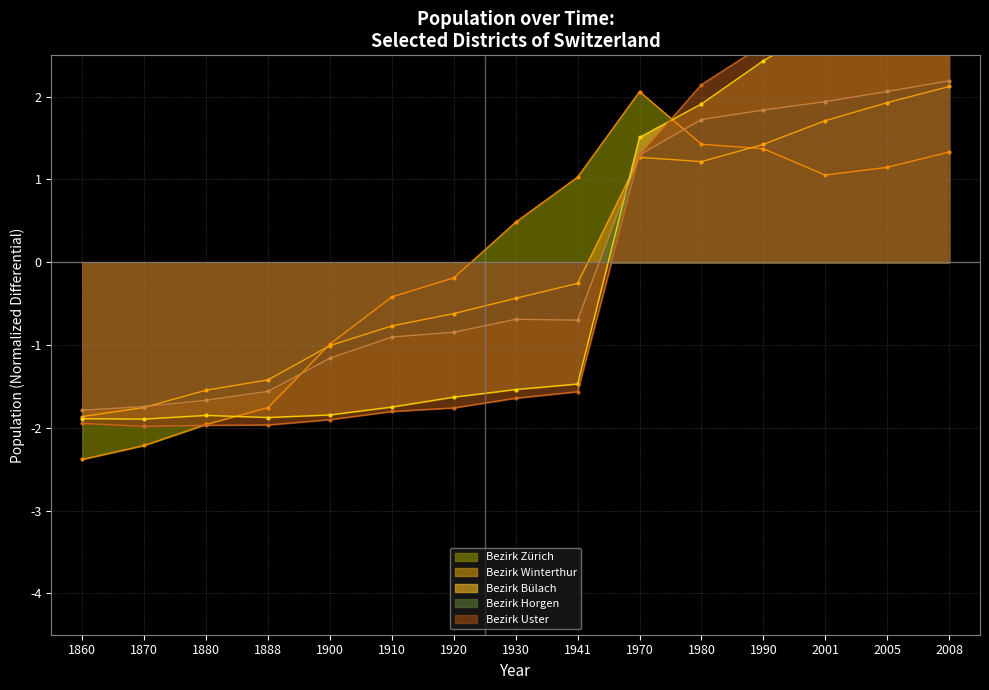

Reading left to right, what are all the values shown in this chart?

Bezirk Zürich: -2.4	-2.2	-2.0	-1.8	-1.0	-0.4	-0.2	0.5	1.0	2.1	1.4	1.4	1.1	1.1	1.3
Bezirk Winterthur: -1.9	-1.8	-1.5	-1.4	-1.0	-0.8	-0.6	-0.4	-0.3	1.3	1.2	1.4	1.7	1.9	2.1
Bezirk Bülach: -1.9	-1.9	-1.8	-1.9	-1.8	-1.7	-1.6	-1.5	-1.5	1.5	1.9	2.4	2.9	3.3	3.7
Bezirk Horgen: -1.8	-1.7	-1.7	-1.6	-1.2	-0.9	-0.8	-0.7	-0.7	1.3	1.7	1.8	1.9	2.1	2.2
Bezirk Uster: -1.9	-2.0	-2.0	-2.0	-1.9	-1.8	-1.8	-1.6	-1.6	1.3	2.1	2.6	3.2	3.5	3.8